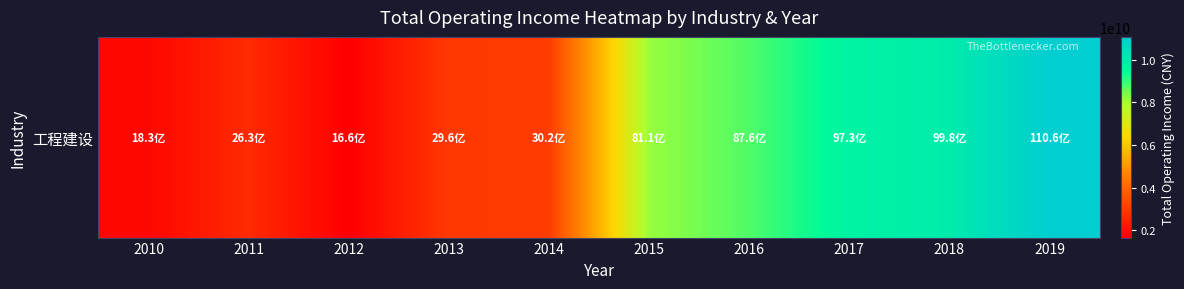

What is the sum of the values at 2013 and 2016?

11720180384.6